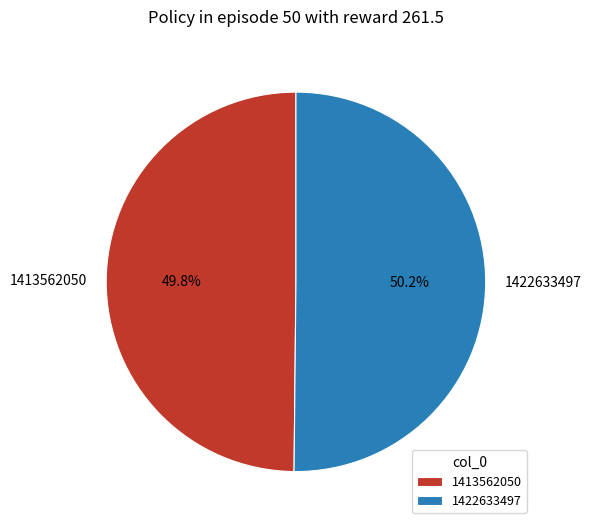

True or false: 1422633497 accounts for 50% of the total.

True